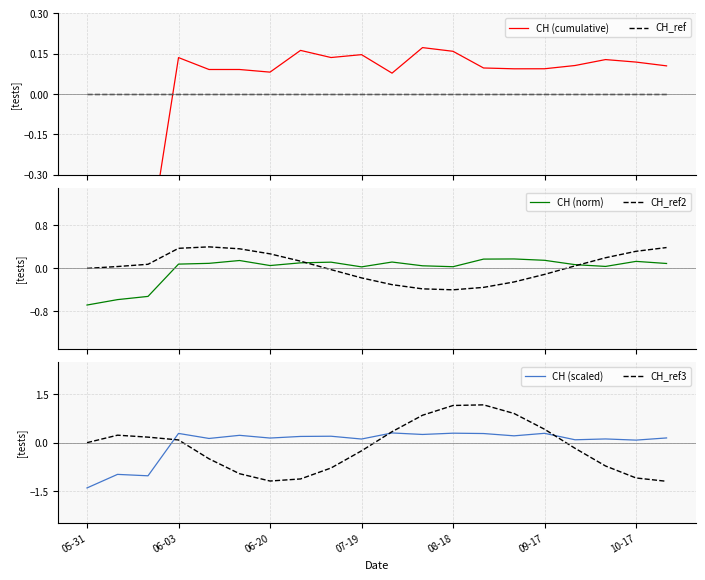

After their last crossing, which series has the higher values: CH_ref2 or CH (norm)?

CH_ref2